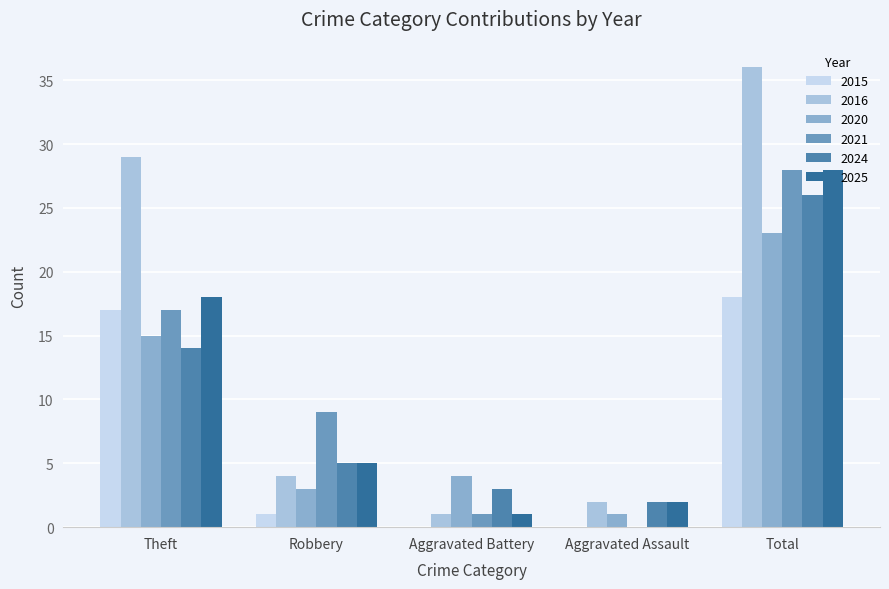

How many data points does each series have?

5